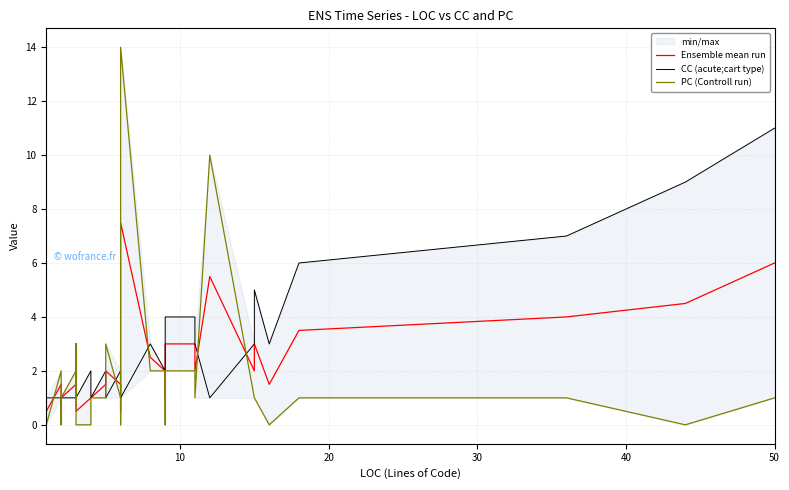

The value of Ensemble mean run at 27 is 1.0. True or false?

False